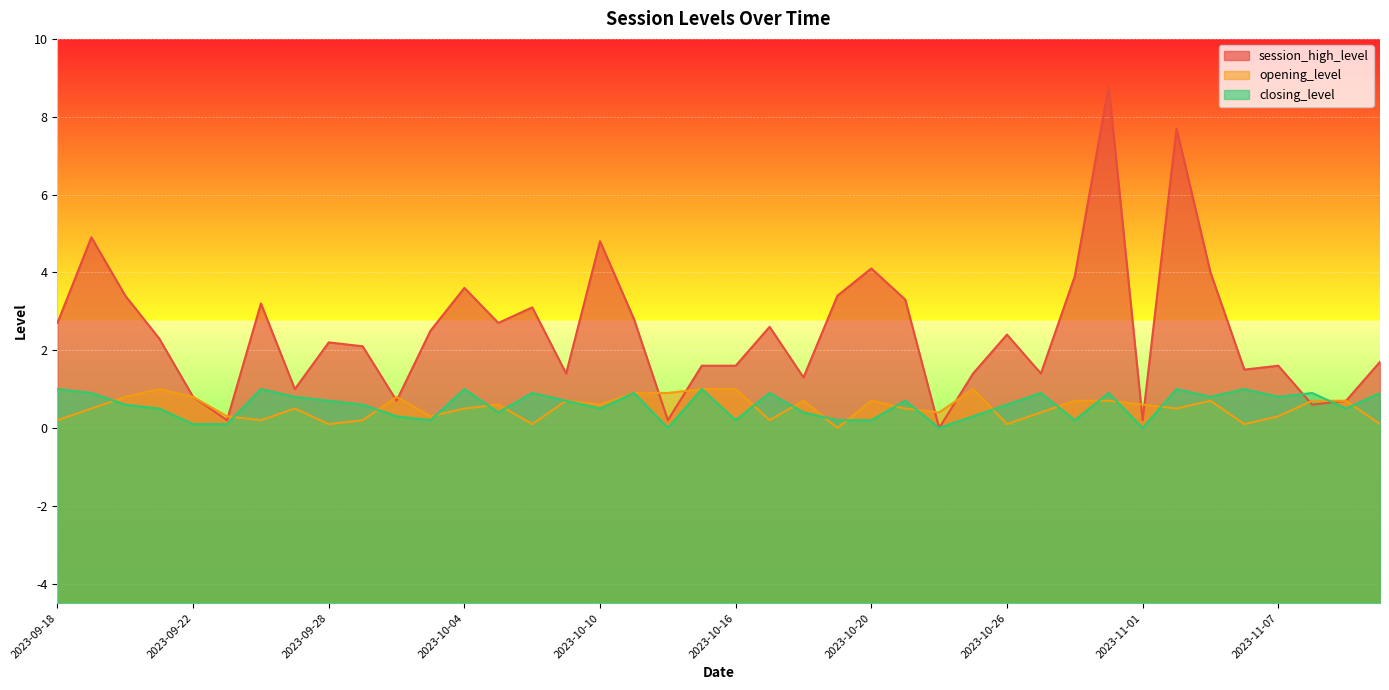

Between which two adjacent categories do closing_level and opening_level first intersect?

2023-09-19 and 2023-09-20